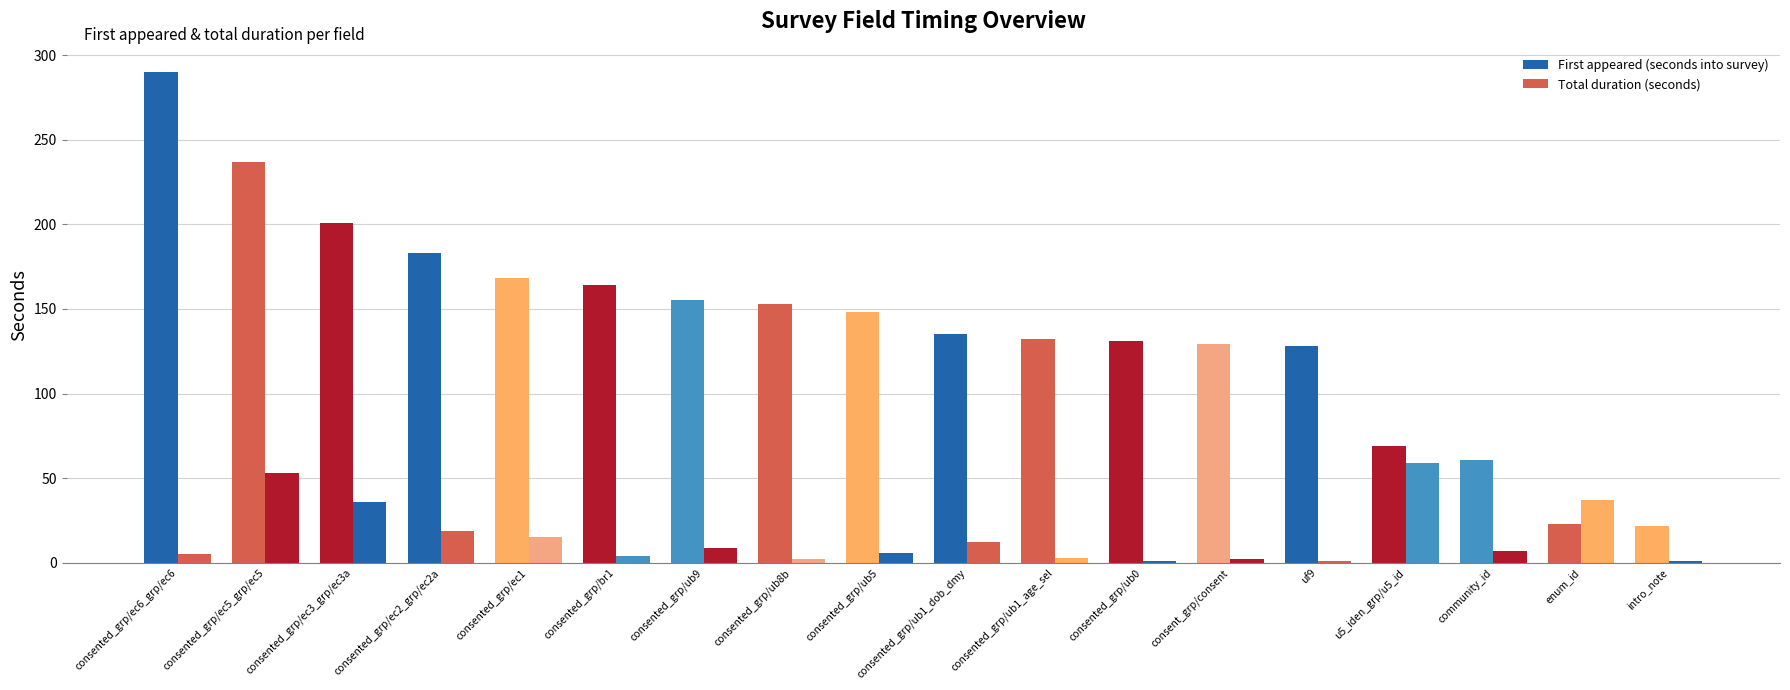

Are the bars grouped side by side (vs. stacked)?

Yes